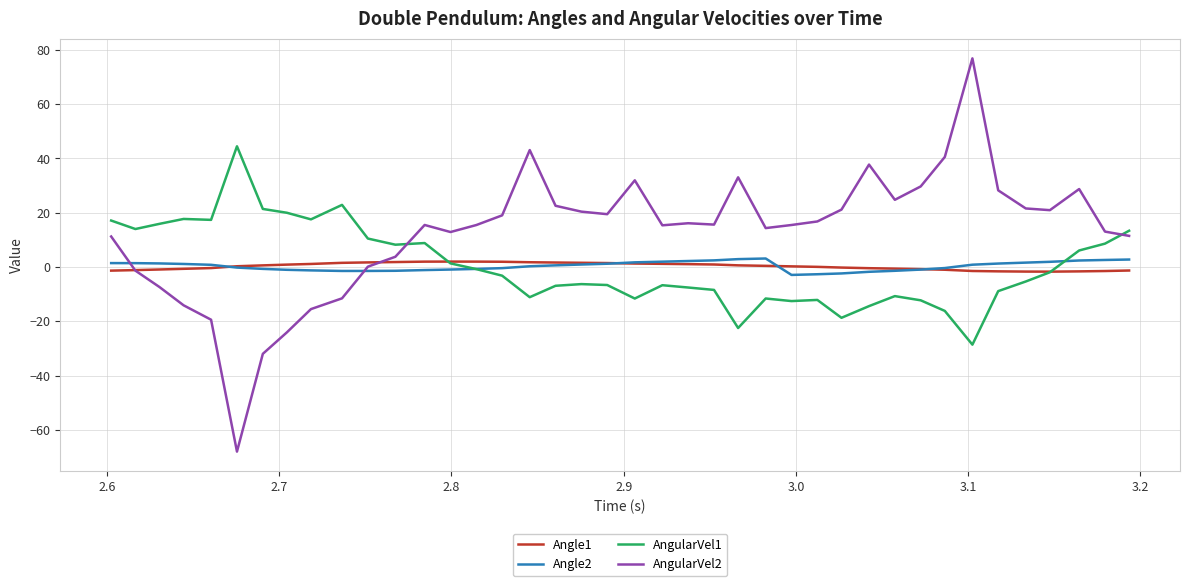

How many intersections are there between Angle1 and AngularVel2?

2